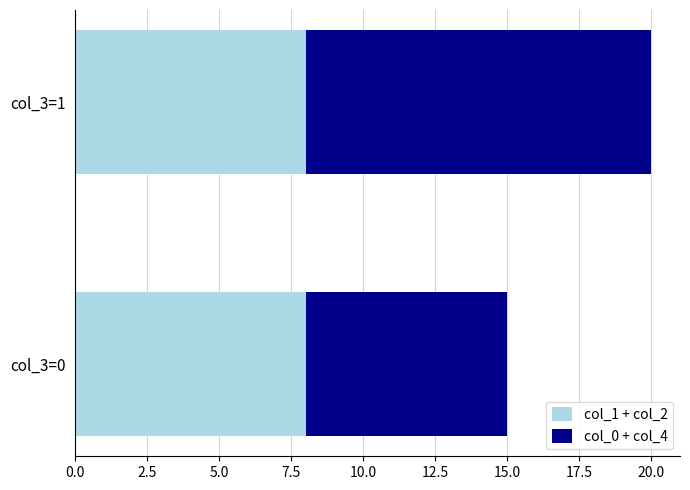

What is the sum of the col_1 + col_2 values at col_3=1 and col_3=0?

16